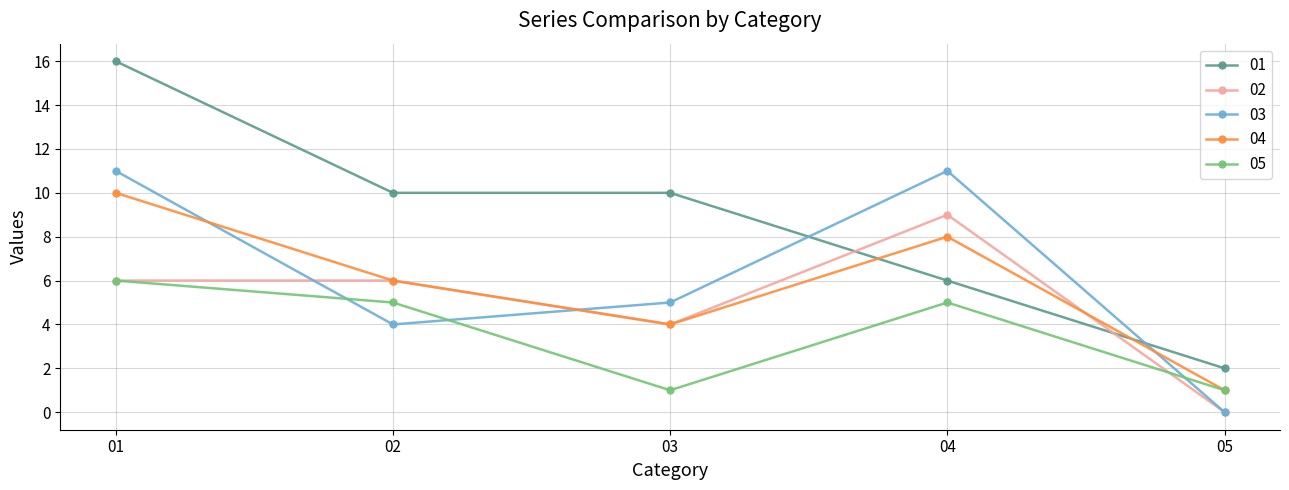

What is the value of the 03 point at the 3rd from the left?

5